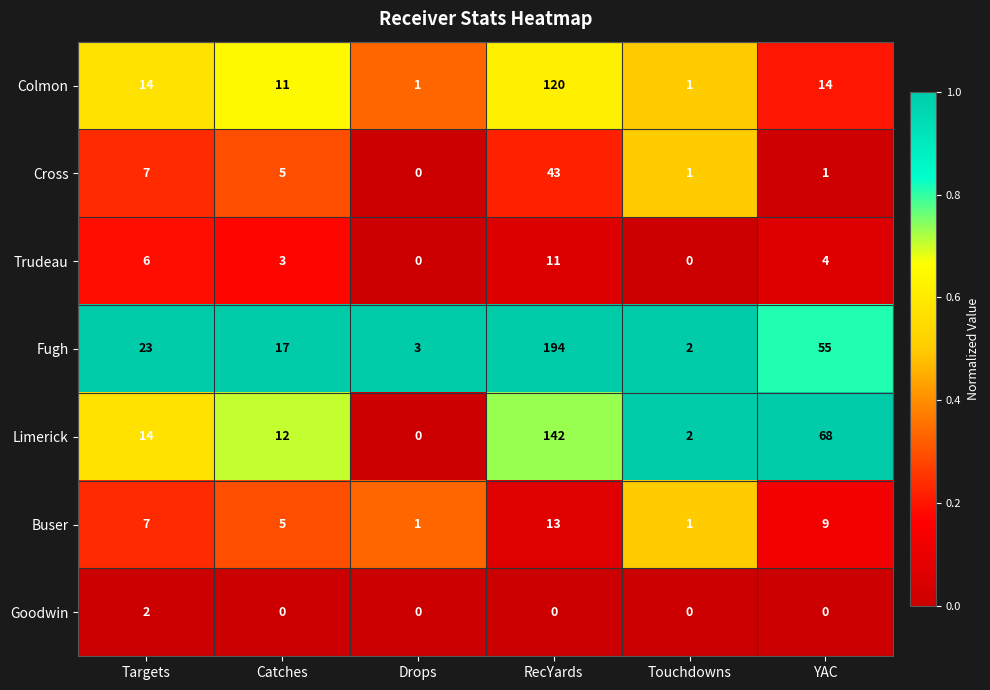

List the series in order of their peak value, lowest first.

Goodwin, Trudeau, Buser, Cross, Colmon, Limerick, Fugh